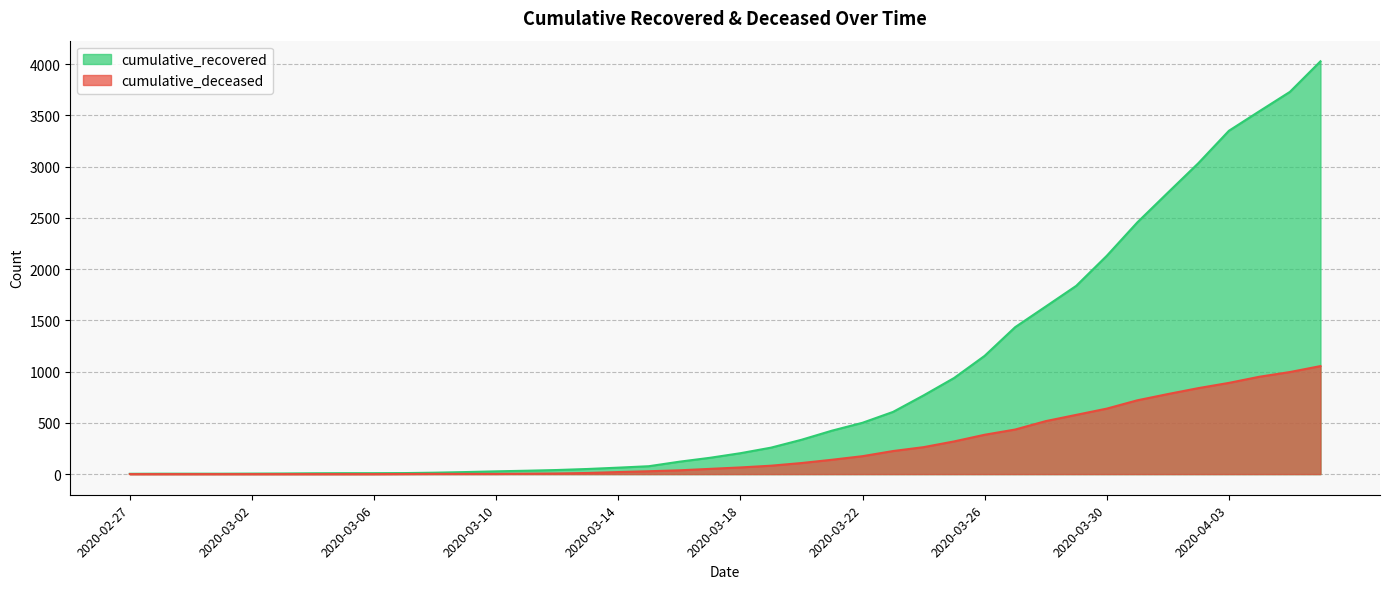

Reading left to right, what are all the values shown in this chart?

cumulative_recovered: 2020-02-27=3	2020-02-28=4	2020-02-29=4	2020-03-01=4	2020-03-02=5	2020-03-03=6	2020-03-04=8	2020-03-05=9	2020-03-06=9	2020-03-07=10	2020-03-08=14	2020-03-09=20	2020-03-10=27	2020-03-11=33	2020-03-12=40	2020-03-13=50	2020-03-14=63	2020-03-15=77	2020-03-16=121	2020-03-17=159	2020-03-18=204	2020-03-19=258	2020-03-20=335	2020-03-21=424	2020-03-22=501	2020-03-23=607	2020-03-24=768	2020-03-25=938	2020-03-26=1154	2020-03-27=1434	2020-03-28=1635	2020-03-29=1837	2020-03-30=2130	2020-03-31=2456	2020-04-01=2746	2020-04-02=3034	2020-04-03=3350	2020-04-04=3541	2020-04-05=3730	2020-04-06=4028
cumulative_deceased: 2020-02-27=0	2020-02-28=0	2020-02-29=0	2020-03-01=0	2020-03-02=0	2020-03-03=0	2020-03-04=0	2020-03-05=0	2020-03-06=0	2020-03-07=1	2020-03-08=2	2020-03-09=2	2020-03-10=2	2020-03-11=4	2020-03-12=6	2020-03-13=11	2020-03-14=20	2020-03-15=28	2020-03-16=37	2020-03-17=51	2020-03-18=65	2020-03-19=82	2020-03-20=108	2020-03-21=140	2020-03-22=175	2020-03-23=225	2020-03-24=263	2020-03-25=319	2020-03-26=384	2020-03-27=435	2020-03-28=517	2020-03-29=578	2020-03-30=639	2020-03-31=720	2020-04-01=781	2020-04-02=839	2020-04-03=890	2020-04-04=950	2020-04-05=996	2020-04-06=1054